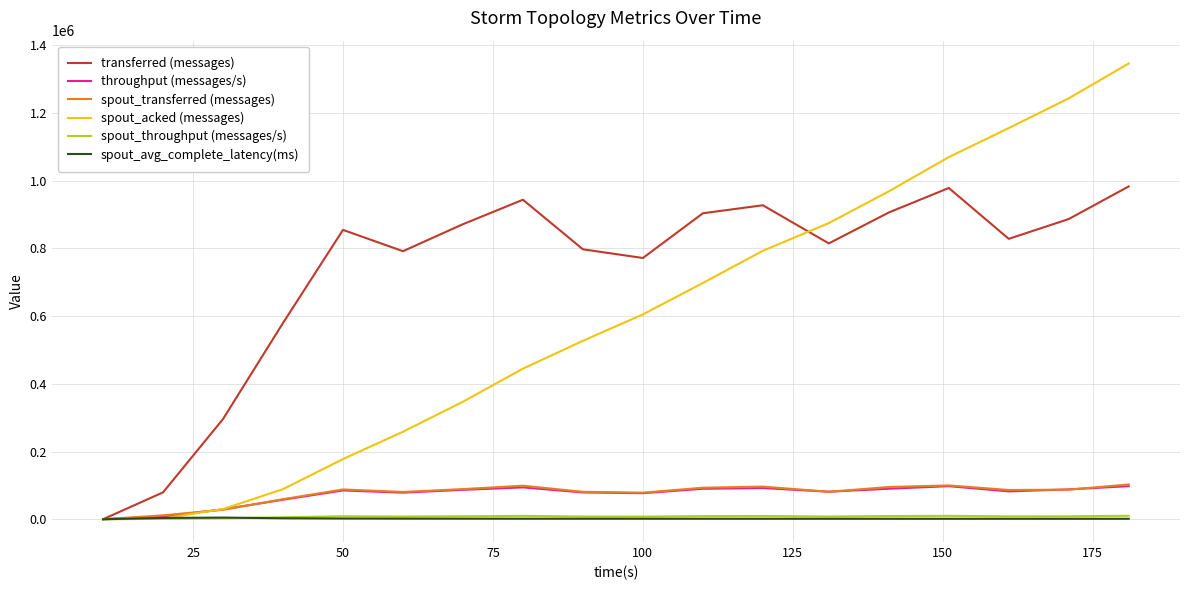

Which series has the largest range (max minus min)?

spout_acked (messages)